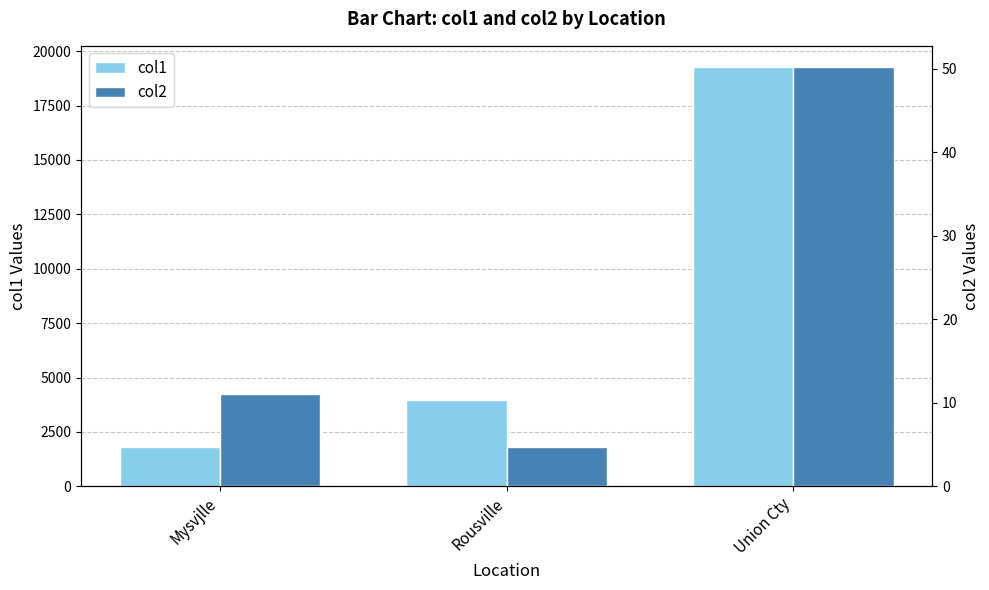

Which has a higher value, Mysvjlle or Union Cty?

Union Cty